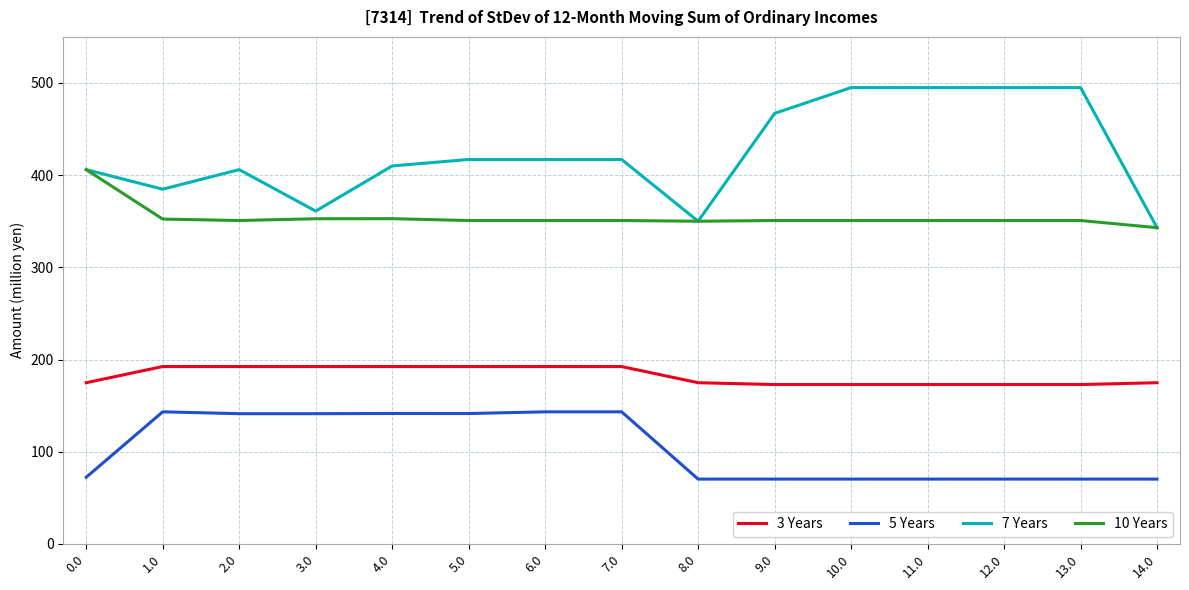

What is the minimum value shown in the chart?

70.2